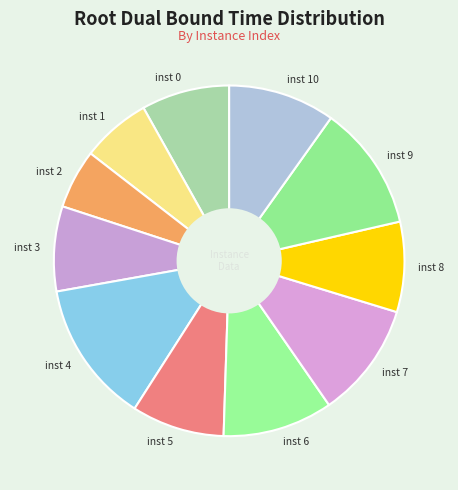

Is there any slice that represents more than half of the pie?

No